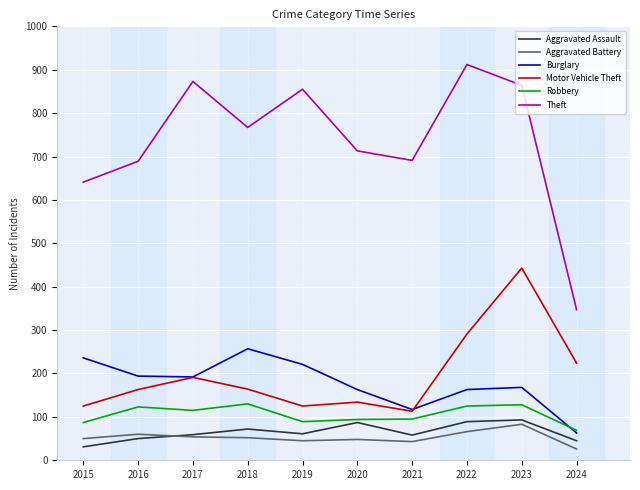

Which series has the largest total across all categories?

Theft